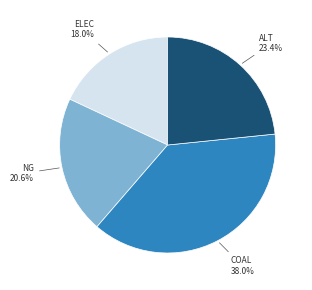

Is there any slice that represents more than half of the pie?

No